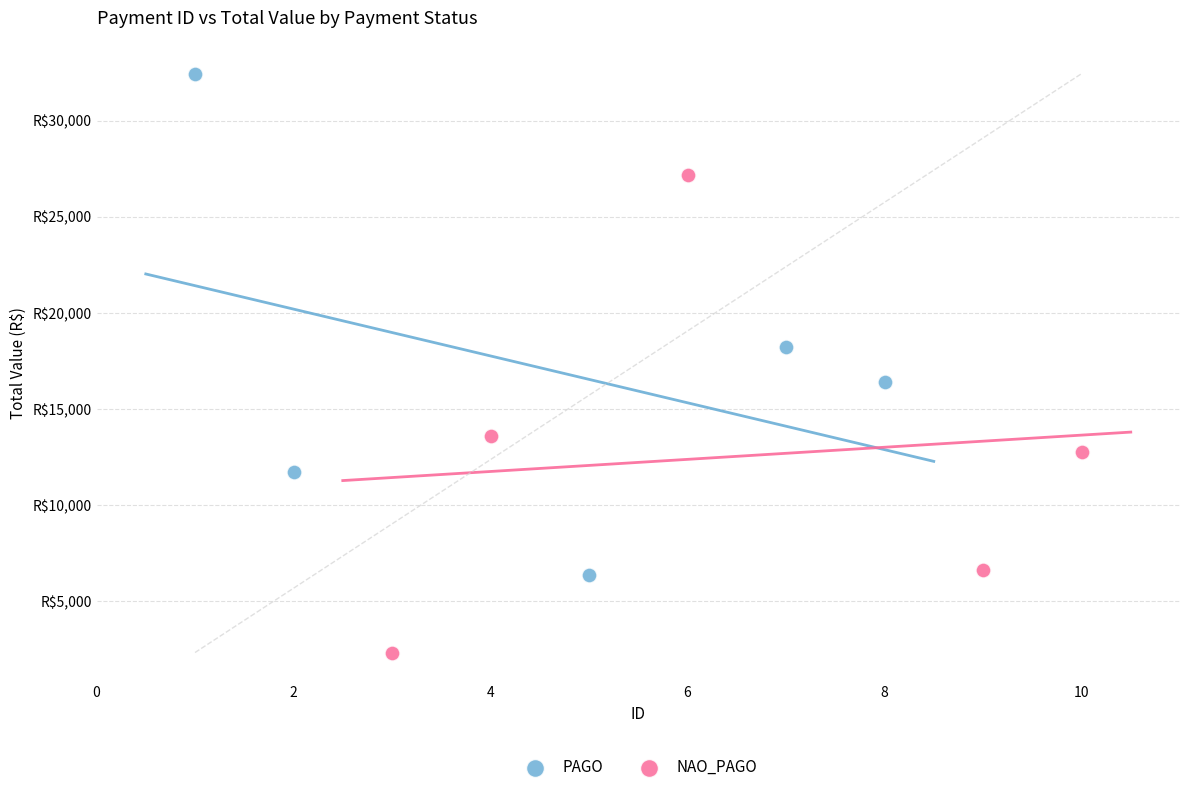

Which series has the widest spread of Y values?

PAGO